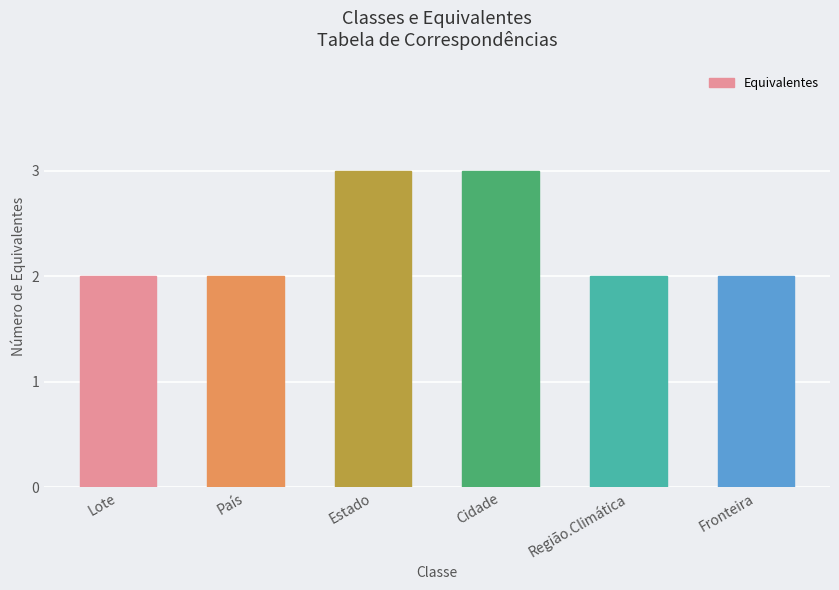

What is the sum of the values at Região.Climática and Estado?

5